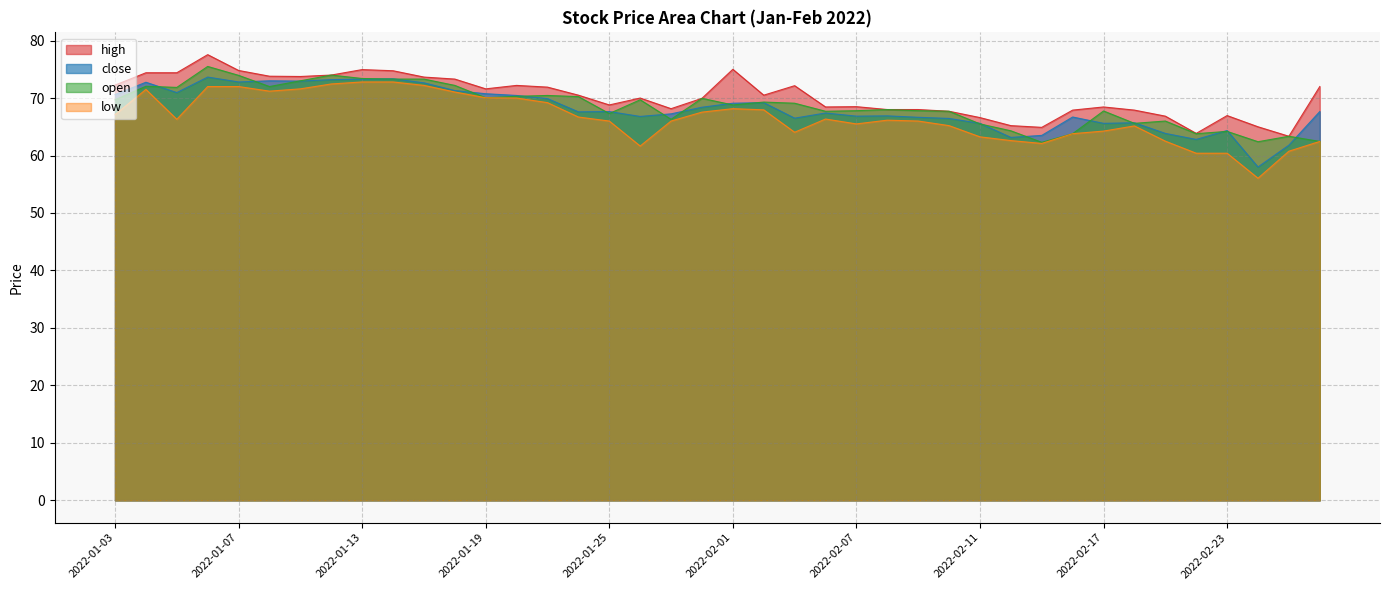

What is the label of the 1st point from the right?

2022-02-28